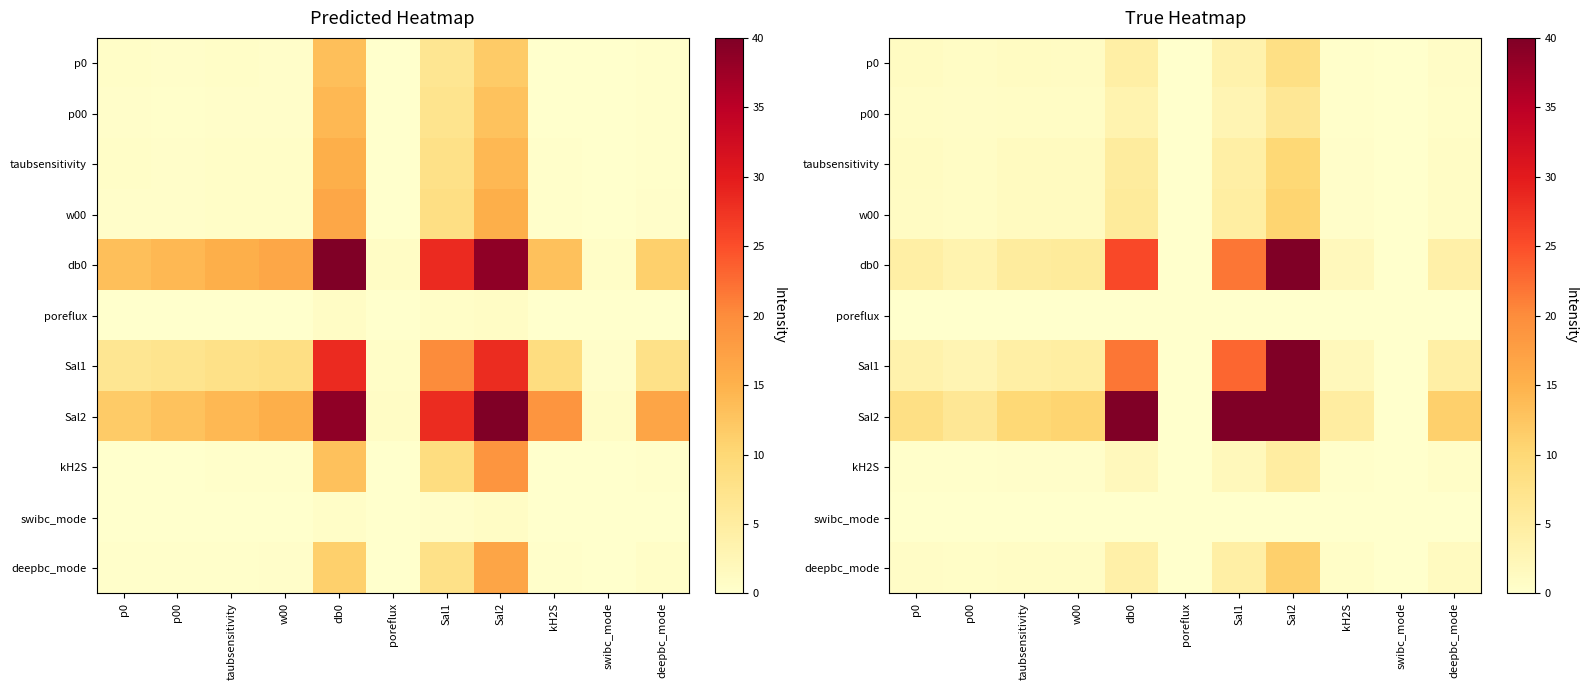

Which series has the largest total across all categories?

Sal2